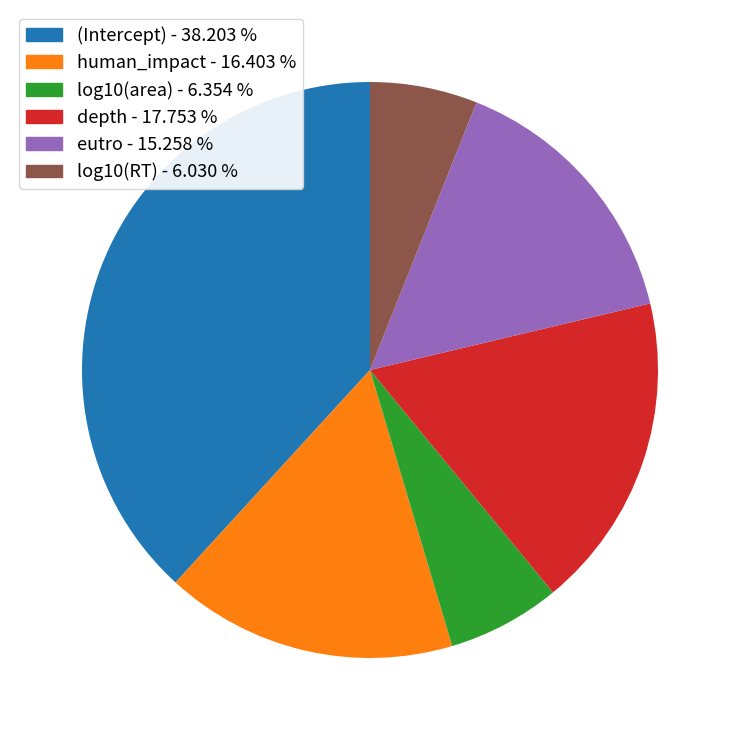

Which category has the biggest portion of the pie?

(Intercept)